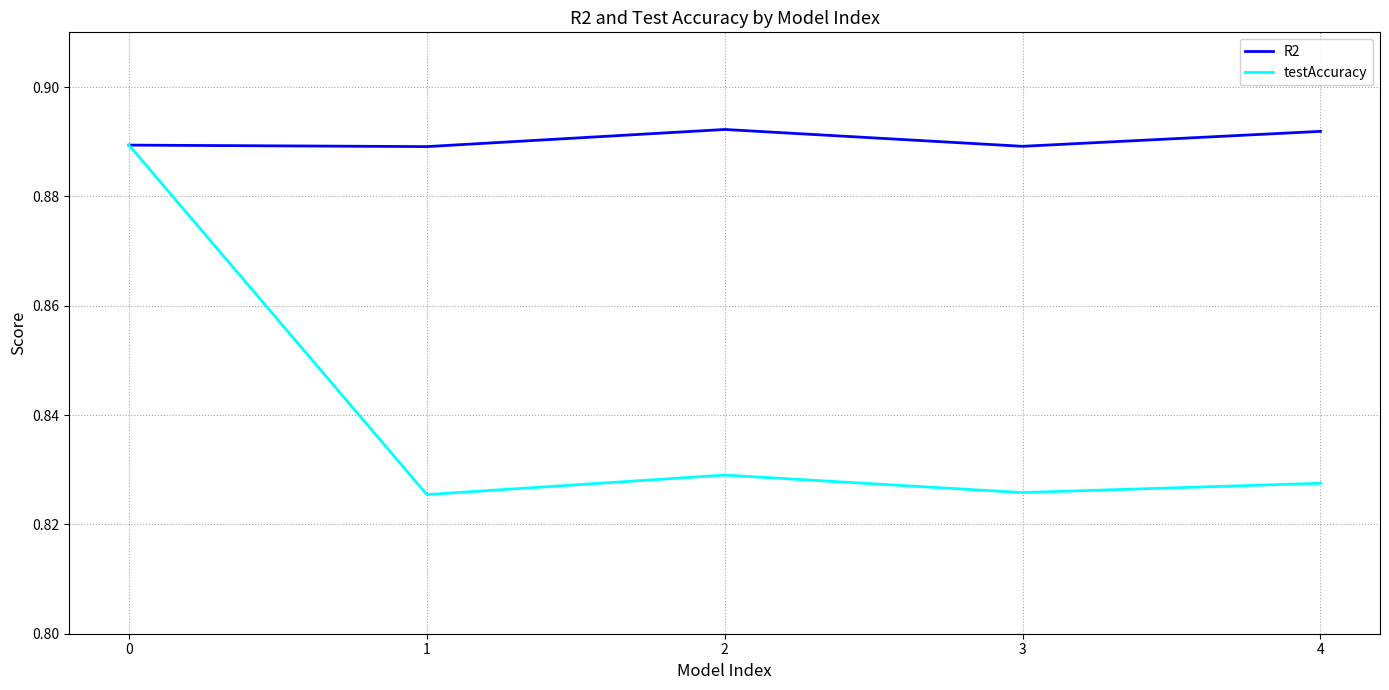

List the series in order of their overall mean, highest first.

R2, testAccuracy